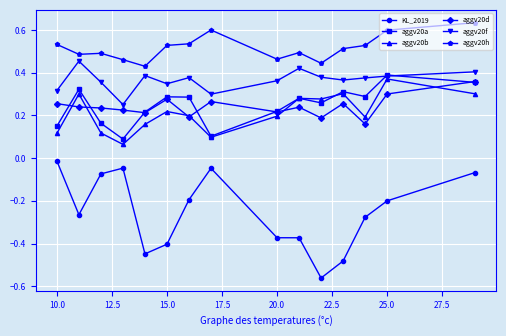

Which series has the largest total across all categories?

aggv20h